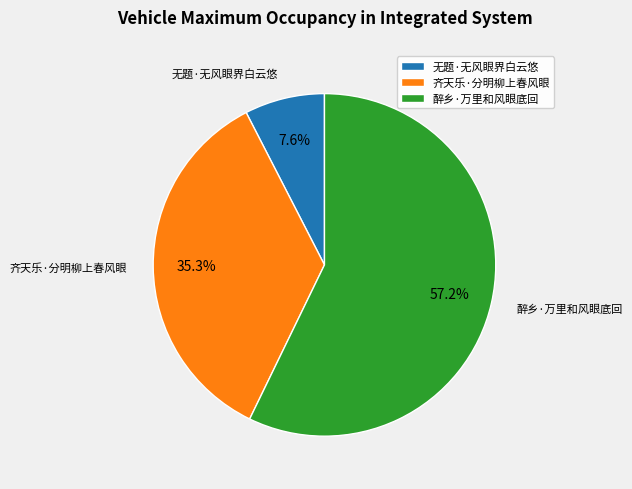

Count the number of slices in the pie.

3